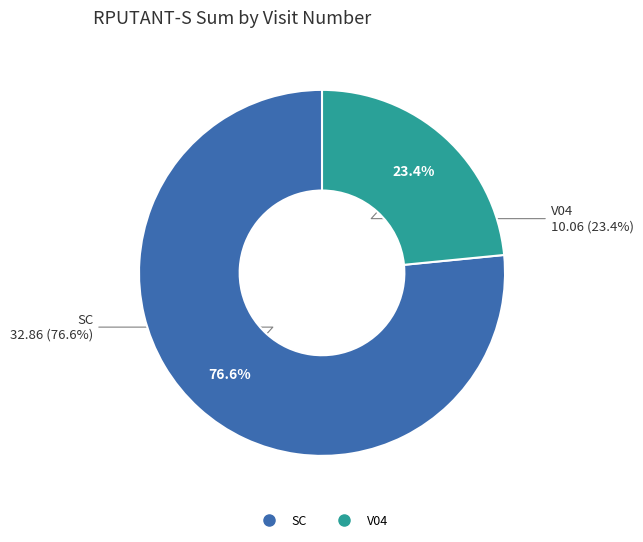

Does any single category account for the majority?

No